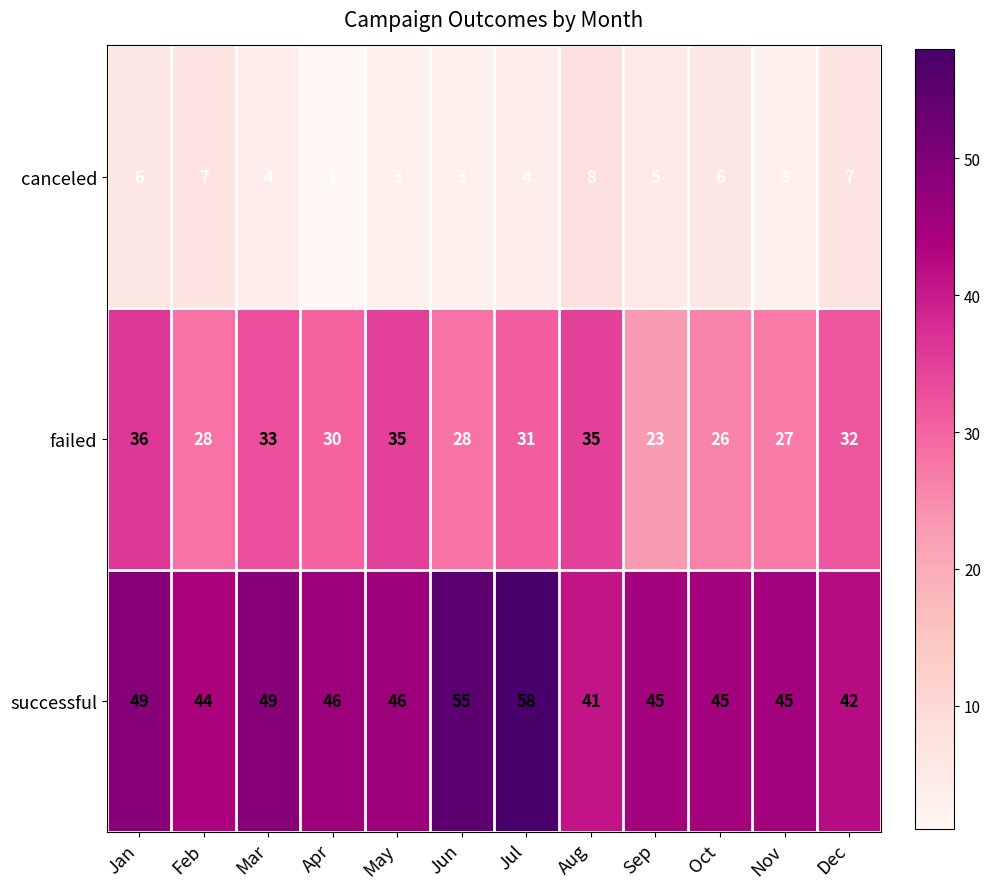

At which category does the chart reach its peak across all series?

Jul